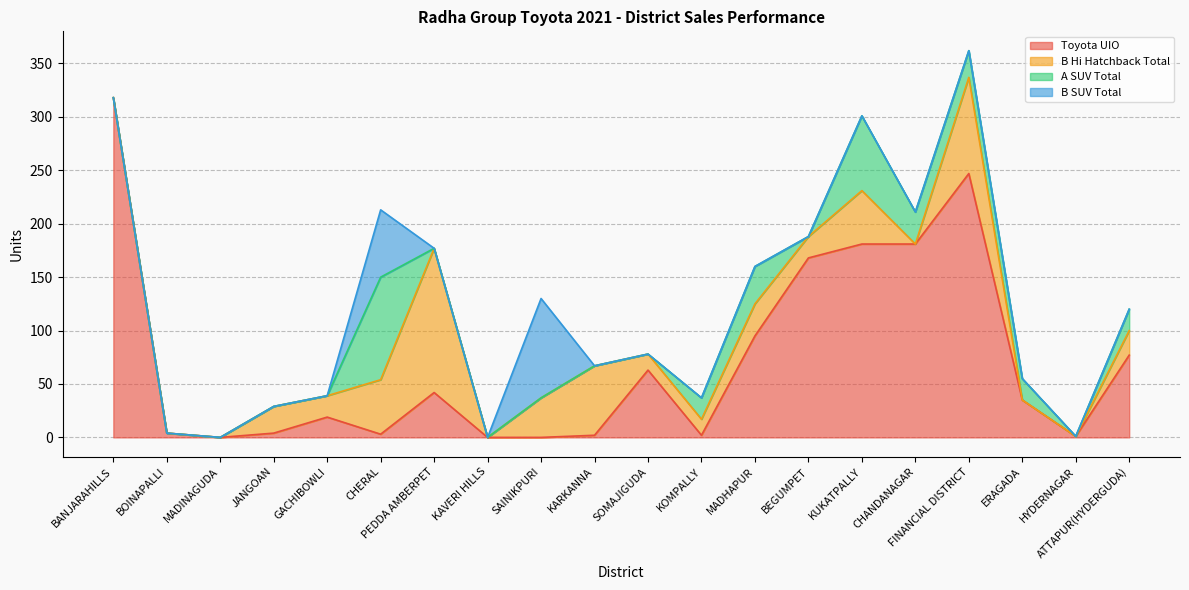

How many values in the Toyota UIO series are below 35?

10